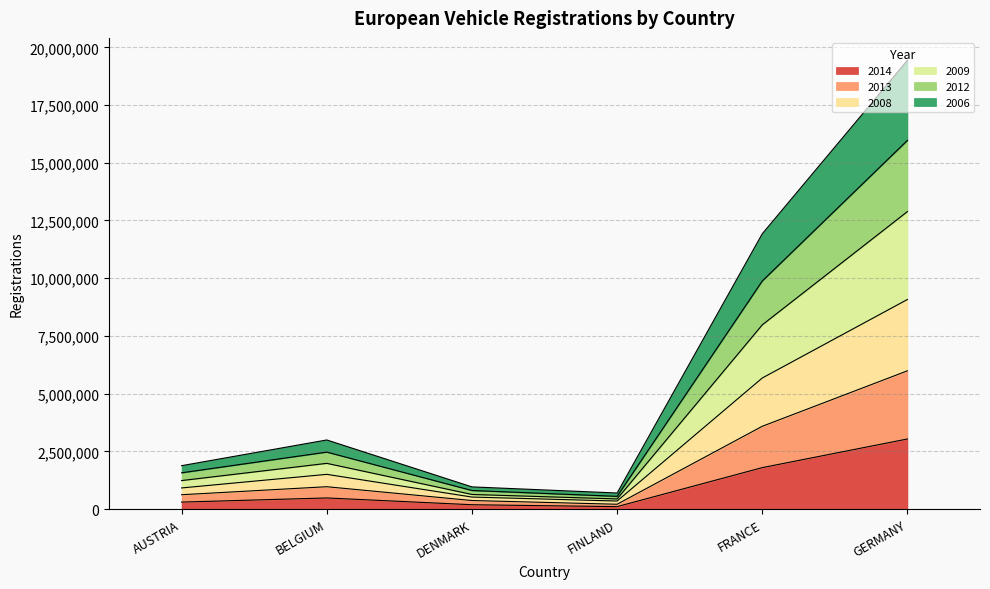

What position from the right is FRANCE?

2